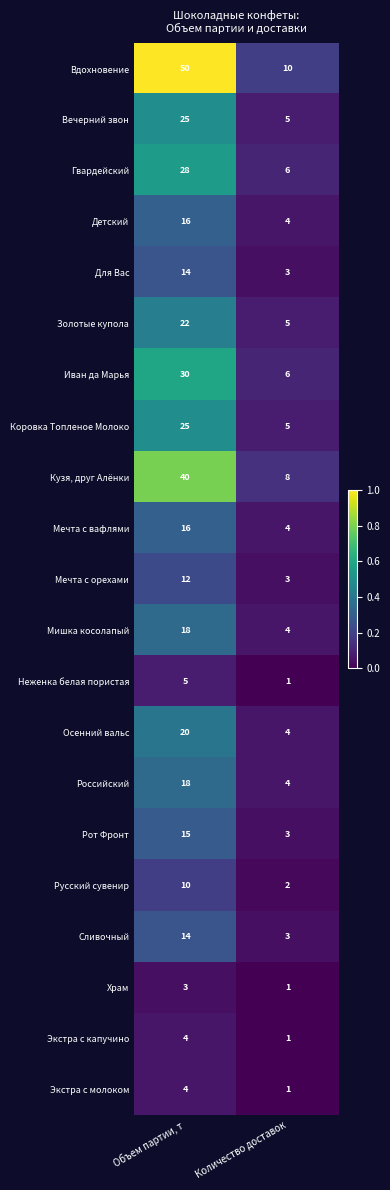

What value does the Детский series have at Объем партии, т?

16